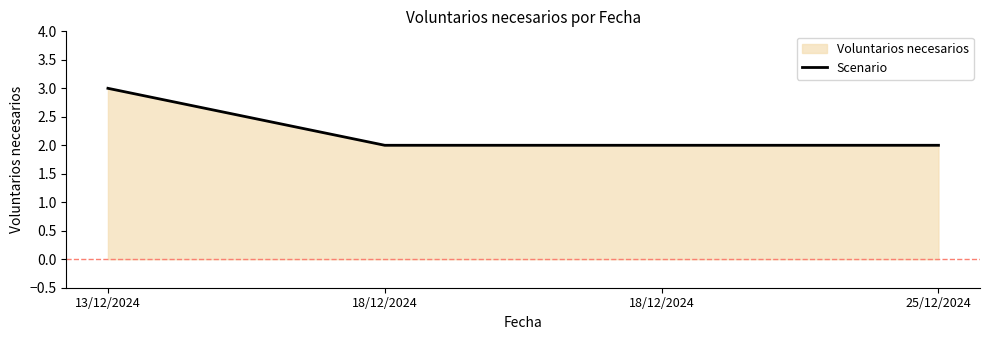

True or false: there are more than 0 points higher than both neighbors.

False